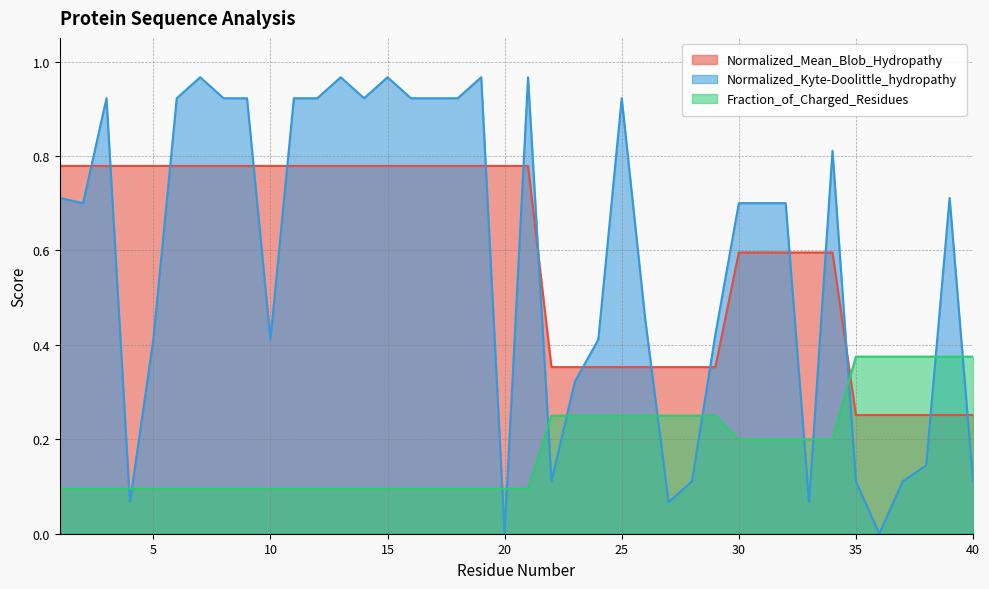

Is it true that Fraction_of_Charged_Residues equals 0.3 at 31?

False